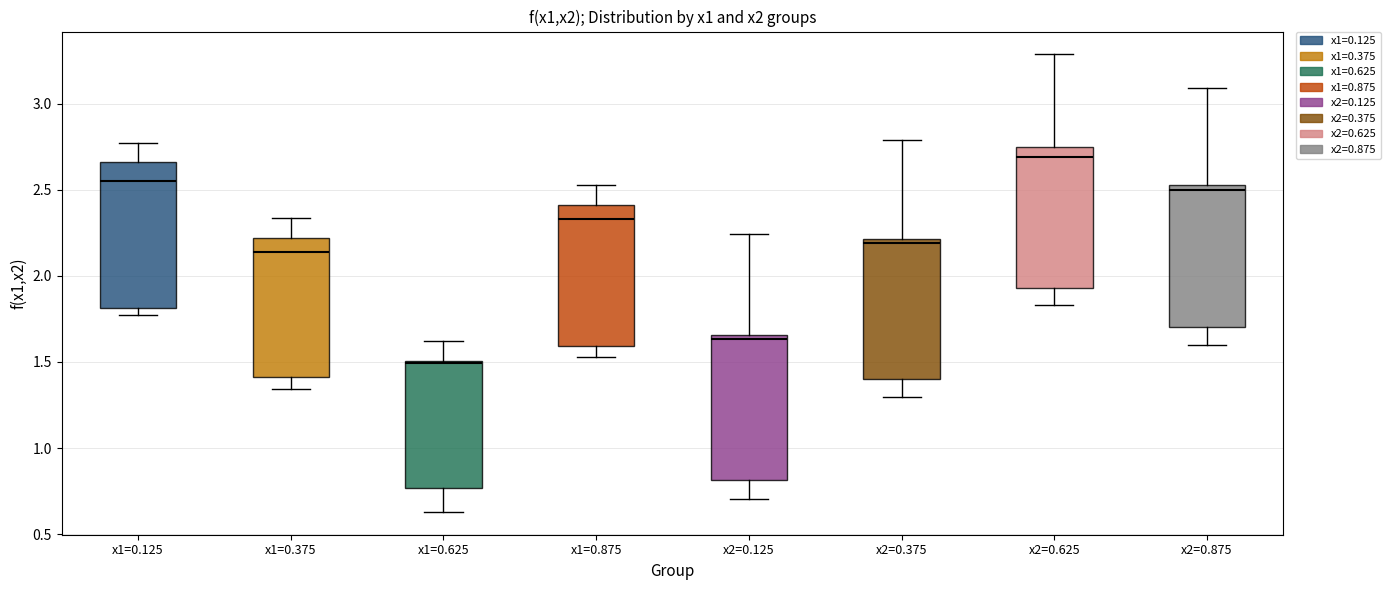

Reading left to right, transcribe this box plot: for each box, give where its median line is, the range the box spans, and where its two whiskers end, as read against the y-axis. The values are not printed on the chart, so give them approximately, as read against the axis.

x1=0.125: median 2.55, box 1.80 to 2.65, whiskers 1.75 to 2.75
x1=0.375: median 2.15, box 1.40 to 2.20, whiskers 1.35 to 2.35
x1=0.625: median 1.50, box 0.75 to 1.50, whiskers 0.65 to 1.60
x1=0.875: median 2.35, box 1.60 to 2.40, whiskers 1.55 to 2.55
x2=0.125: median 1.65 (just below the box's upper edge), box 0.80 to 1.65, whiskers 0.70 to 2.25
x2=0.375: median 2.20 (just below the box's upper edge), box 1.40 to 2.20, whiskers 1.30 to 2.80
x2=0.625: median 2.70, box 1.95 to 2.75, whiskers 1.85 to 3.30
x2=0.875: median 2.50, box 1.70 to 2.55, whiskers 1.60 to 3.10